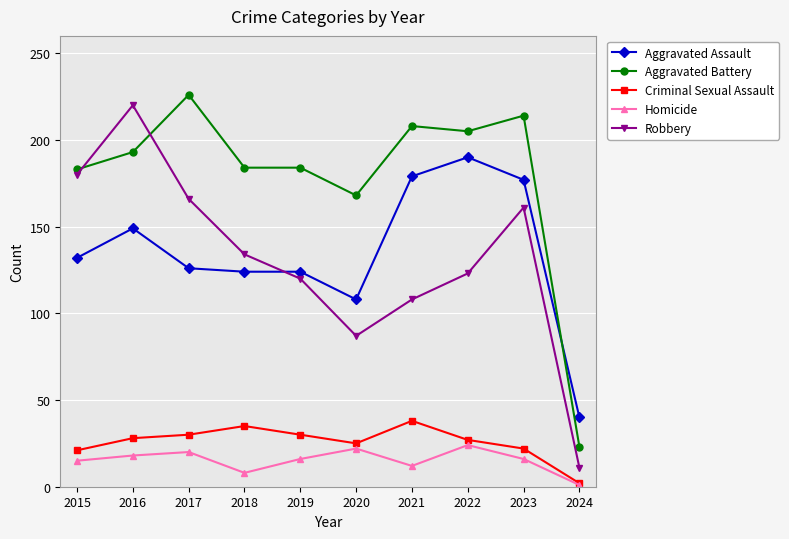

Read the Aggravated Assault value at 2024, to the nearest 5.

40